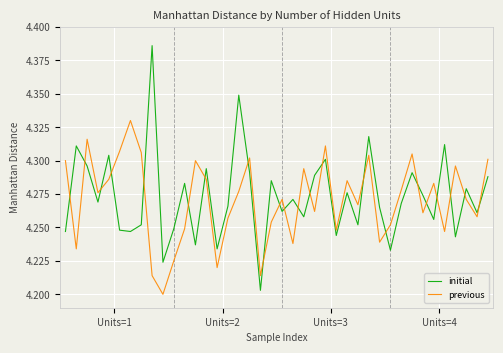

After their last crossing, which series has the higher values: initial or previous?

previous